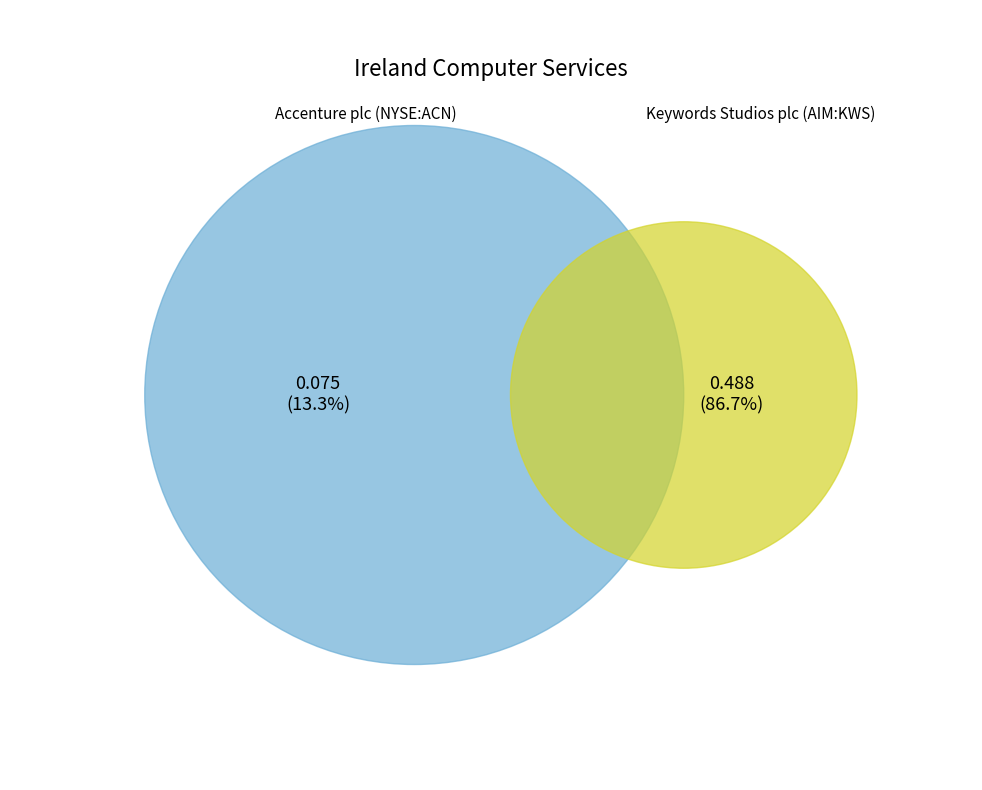

To the nearest percent, what is the difference between the largest and smallest slice percentages?

73%